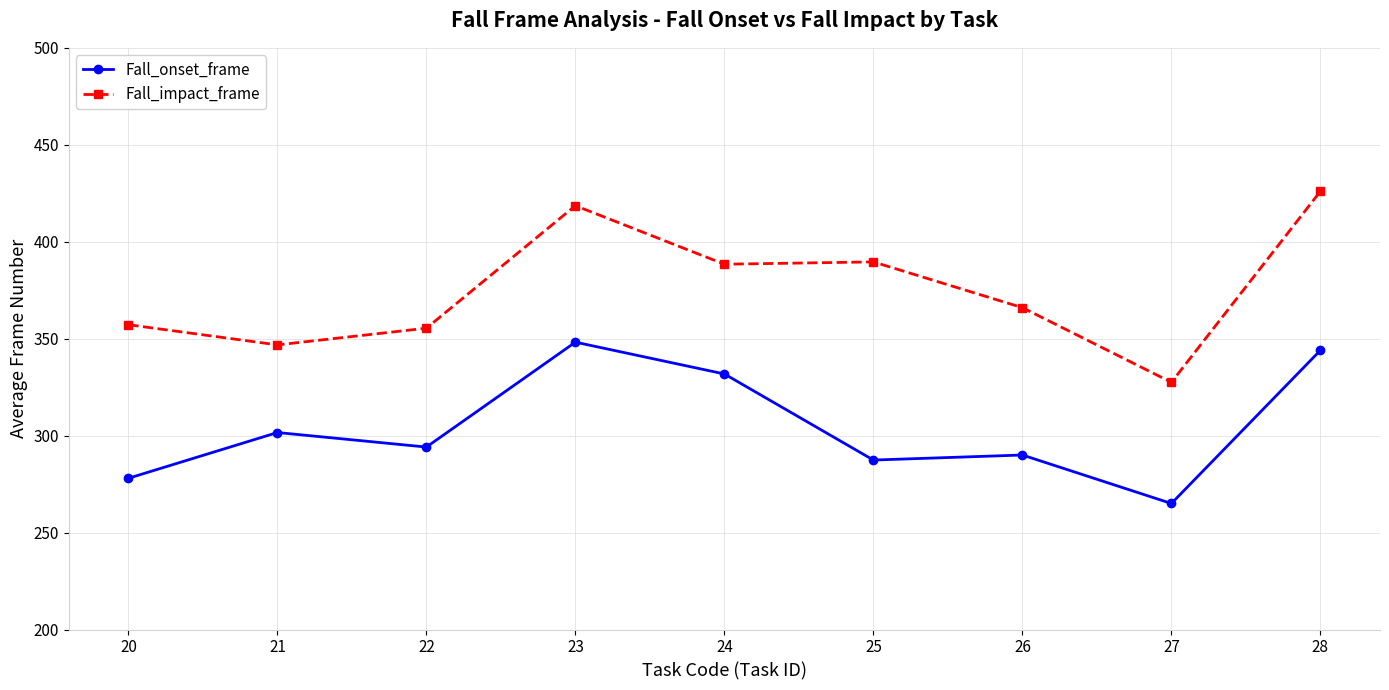

Reading left to right, what are all the values shown in this chart?

Fall_onset_frame: 20=278.0	21=301.6	22=294.1	23=348.2	24=331.8	25=287.4	26=290.0	27=265.0	28=344.0
Fall_impact_frame: 20=357.2	21=346.8	22=355.4	23=418.6	24=388.4	25=389.6	26=366.0	27=327.5	28=426.0